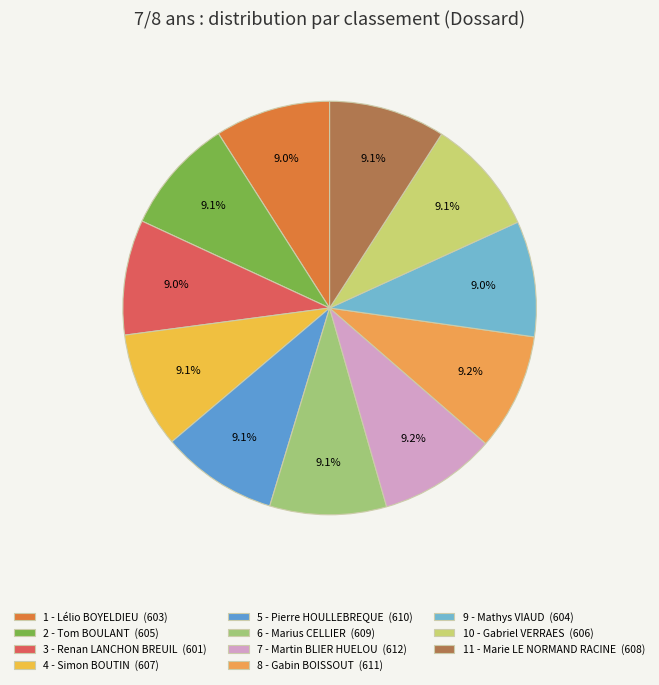

To the nearest percent, what portion does 7 - Martin BLIER HUELOU represent?

9%